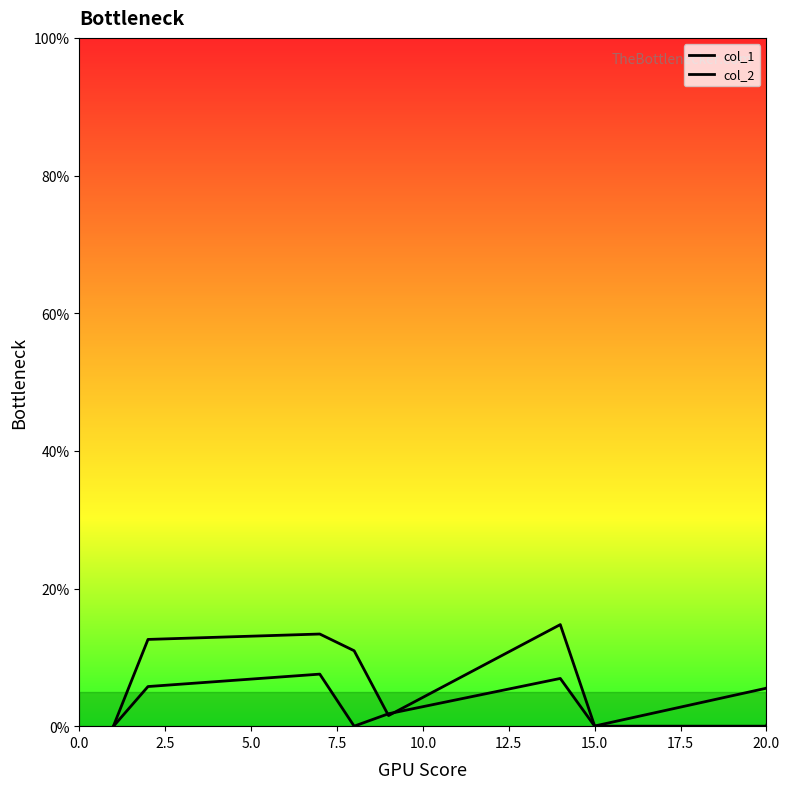

List the series in order of their peak value, highest first.

col_1, col_2